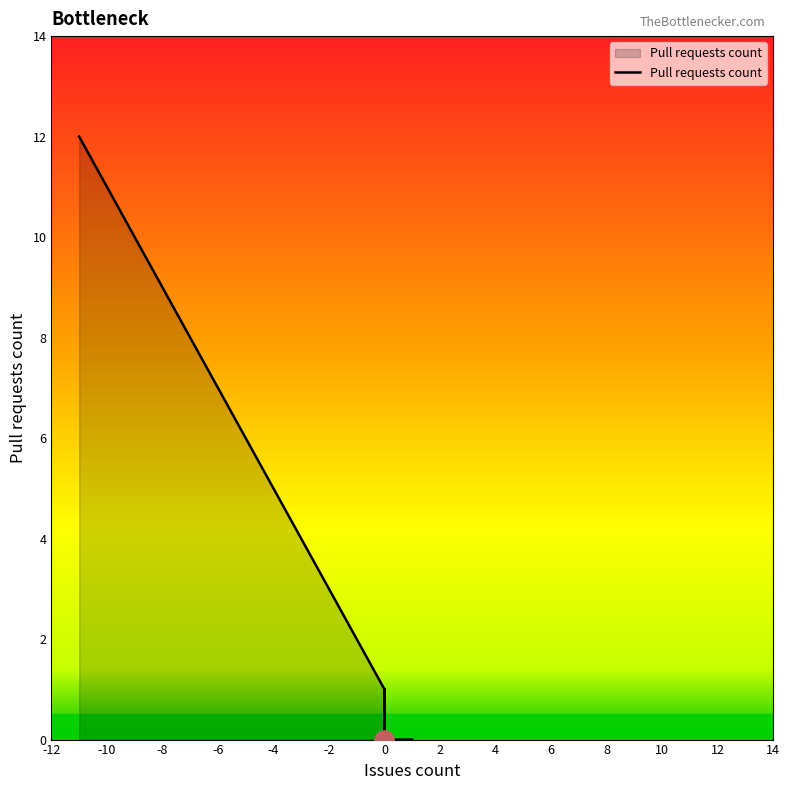

What is the average value?

2